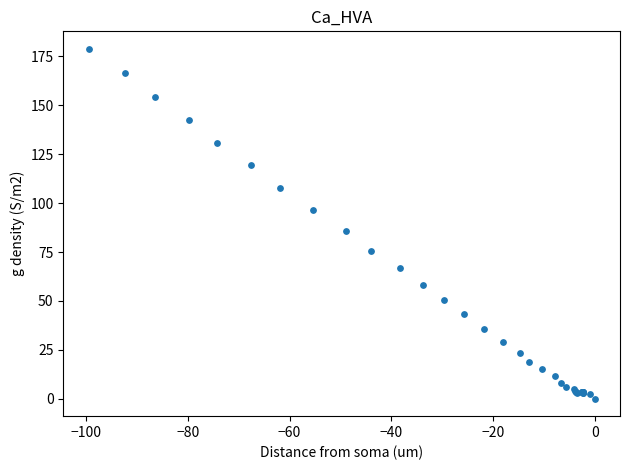

What Y value in the scatter plot is closest to 89?

85.9